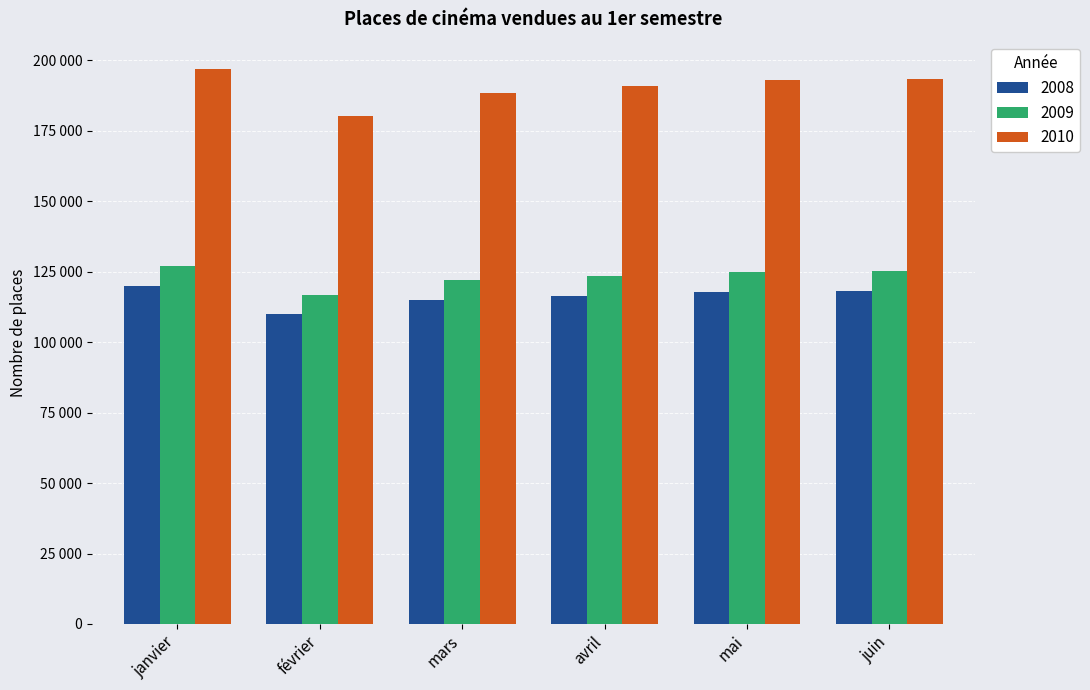

What are all the series names shown in the legend?

2008, 2009, 2010